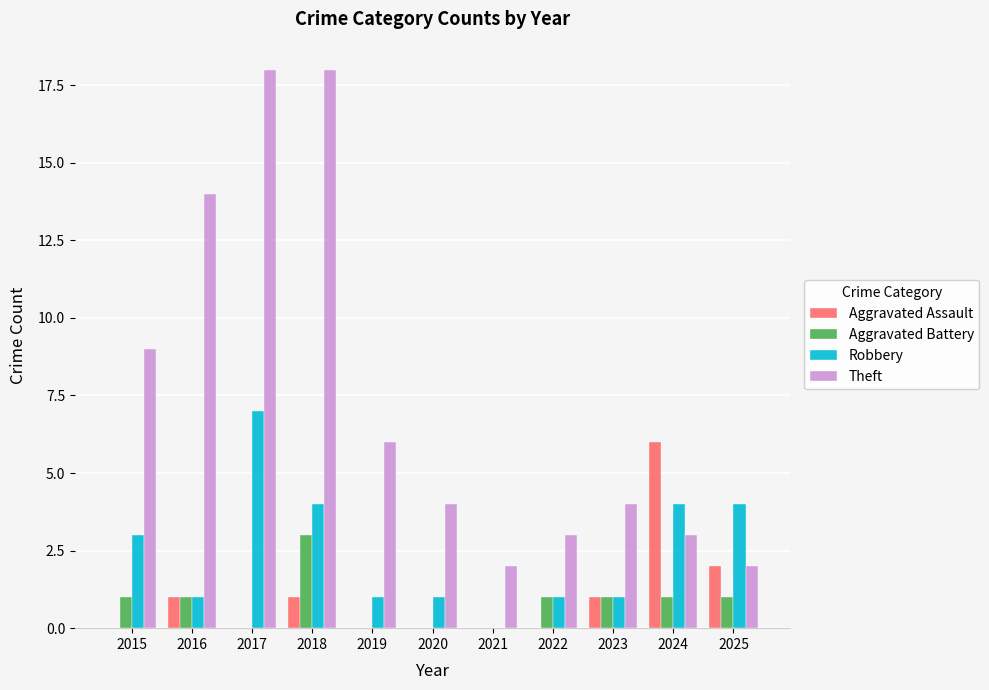

What is the sum of the Aggravated Assault values at 2018 and 2017?

1